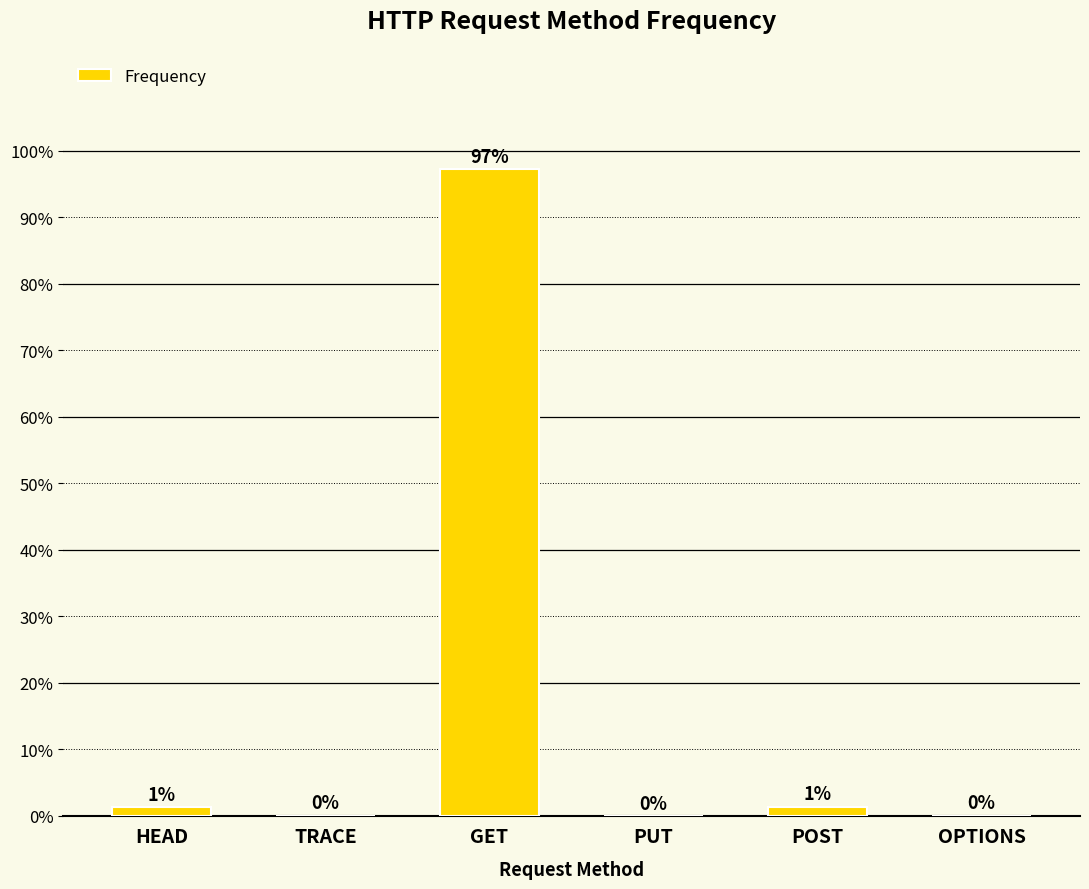

List the labels in order of value, largest first.

GET, POST, HEAD, TRACE, OPTIONS, PUT